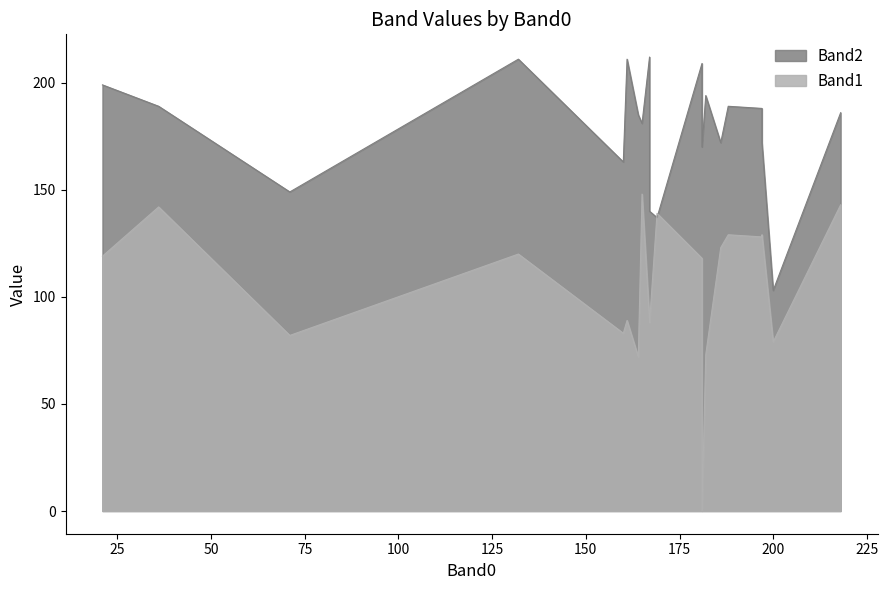

The Band2 series shows 326 at 21. True or false?

False